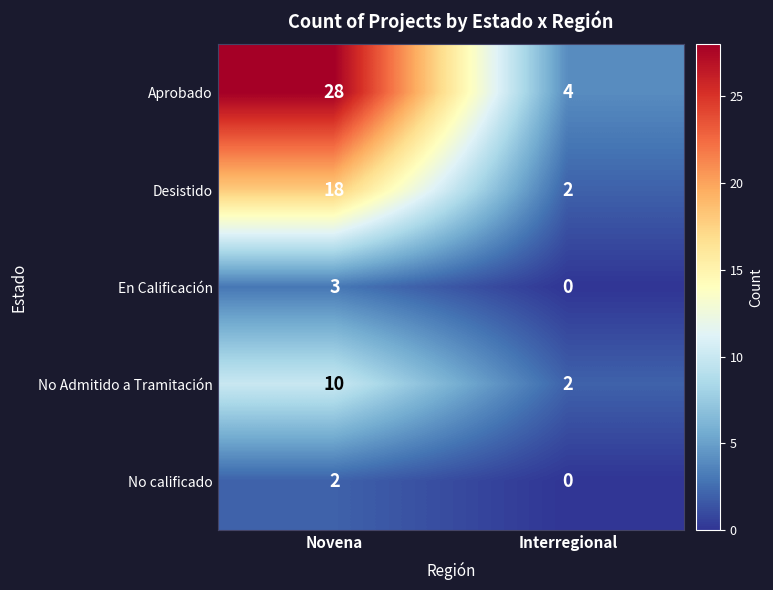

Which series has the largest total across all categories?

Aprobado